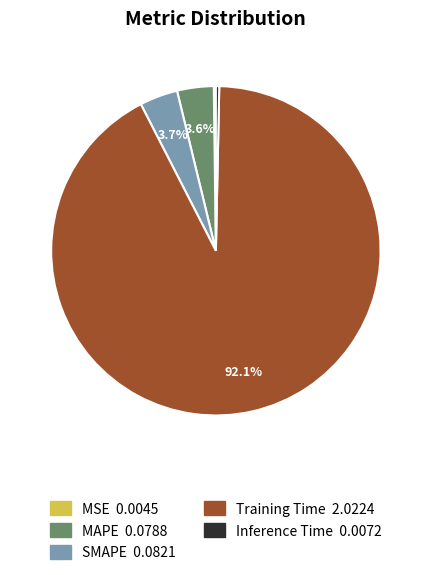

To the nearest percent, what portion does MAPE represent?

4%